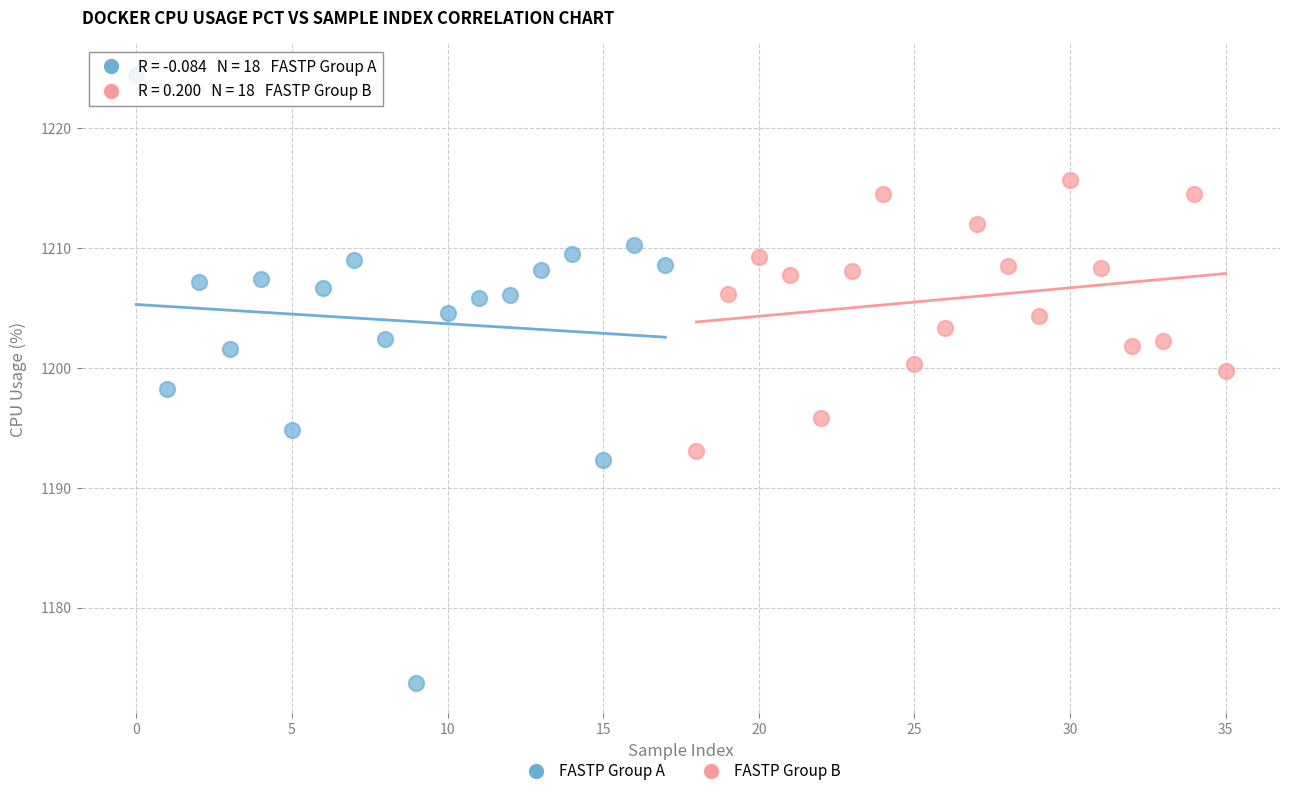

Which series has the widest spread of Y values?

FASTP Group A